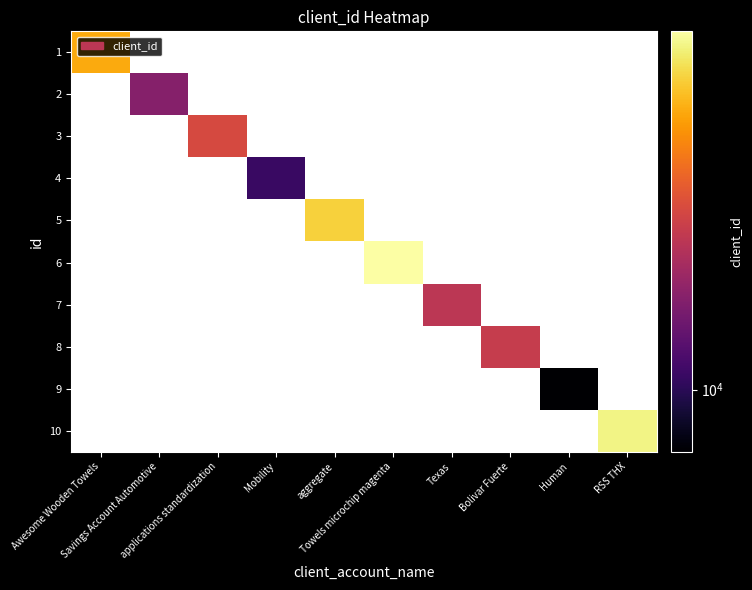

Is the value of 7 at Texas greater than the value of 1 at applications standardization?

No